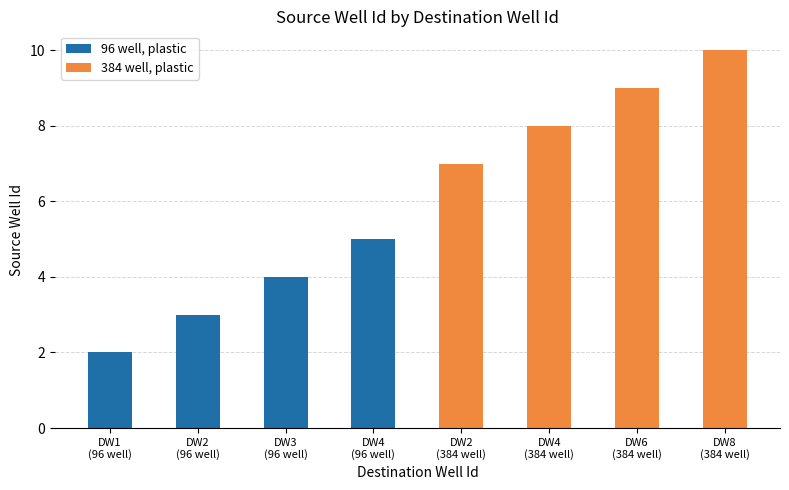

Approximately how many times larger is the value at 4 compared to 8?

0.5